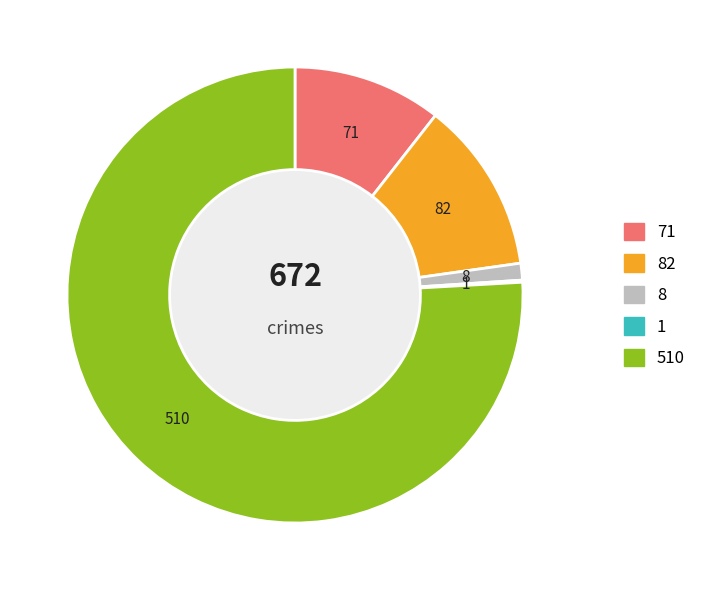

Is there any slice that represents more than half of the pie?

Yes